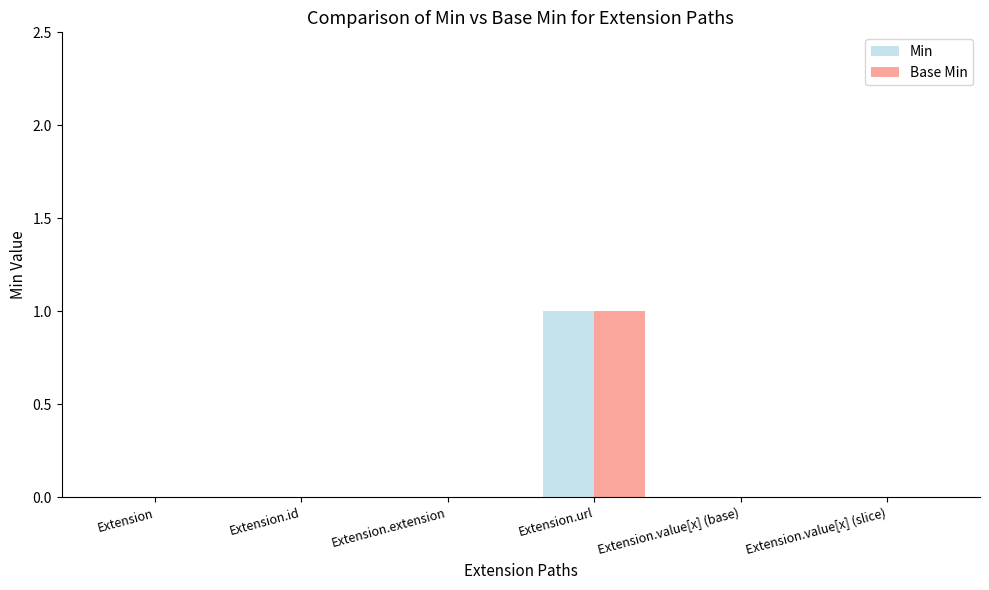

Is the value of Min at Extension.url greater than the value of Base Min at Extension.value[x] (base)?

Yes